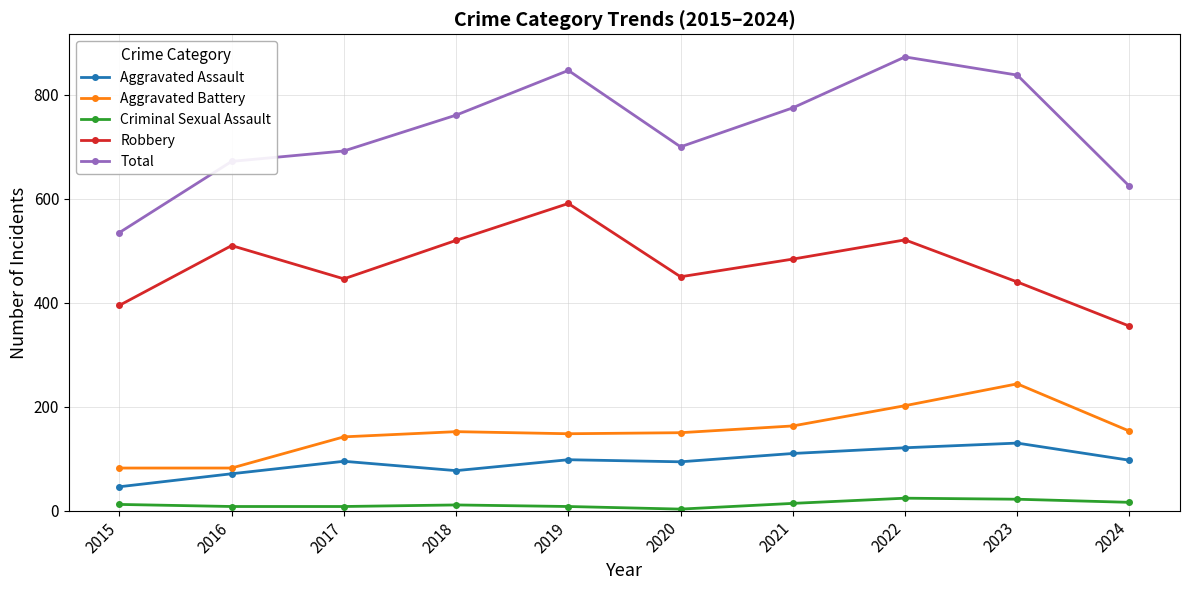

What is the difference between the second highest and second lowest values in the Aggravated Assault series?

50